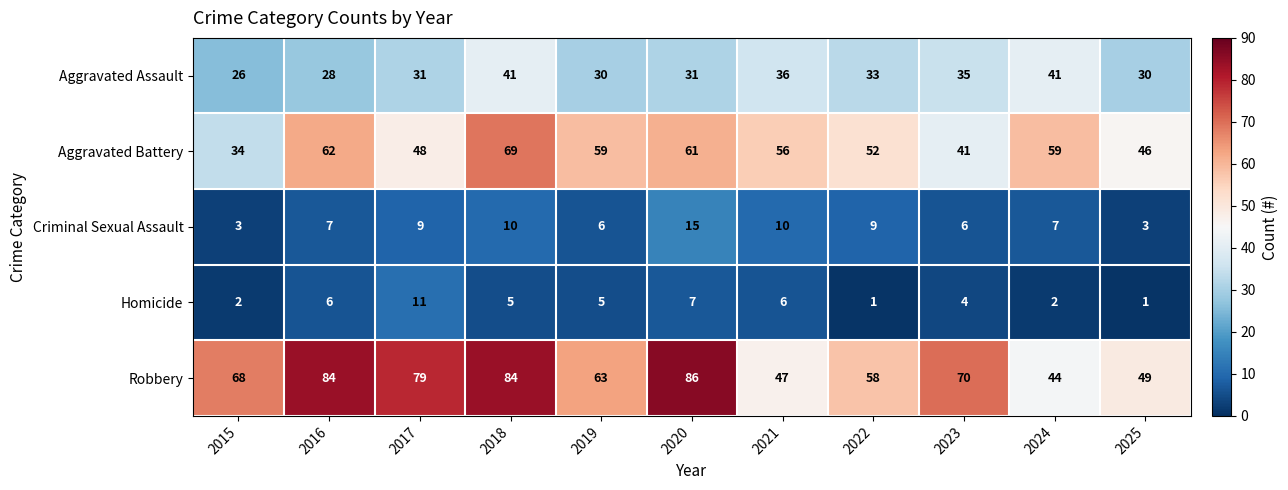

Where does the Aggravated Battery series first go above 56?

2016